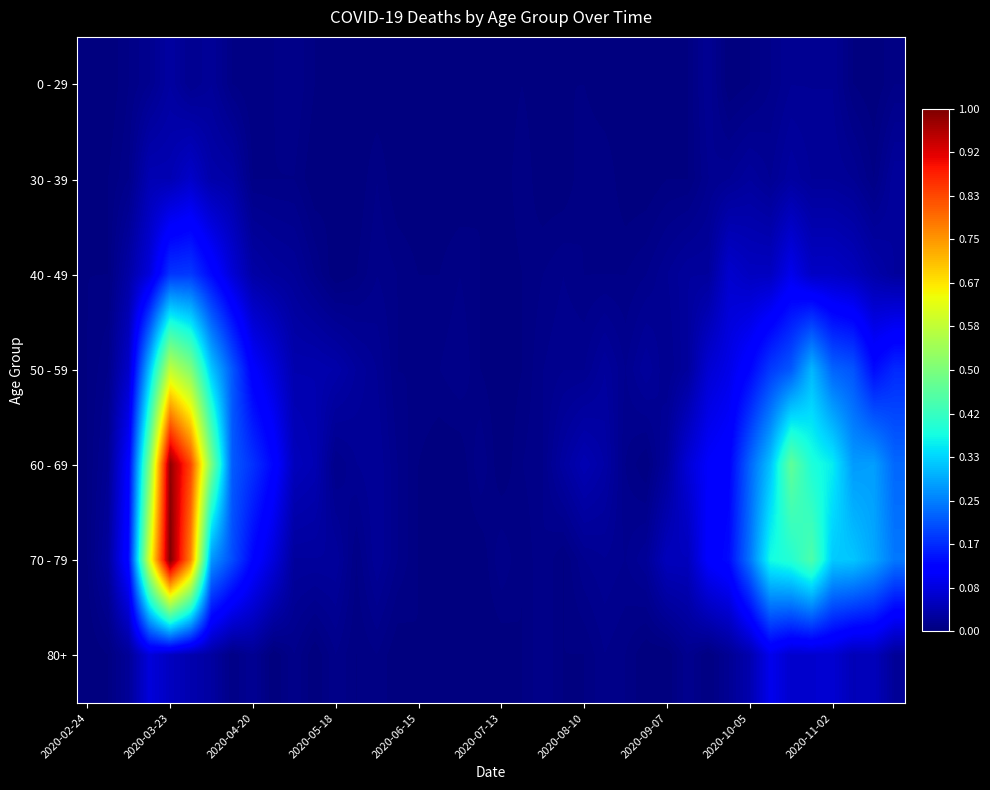

How many distinct data groups are displayed?

7